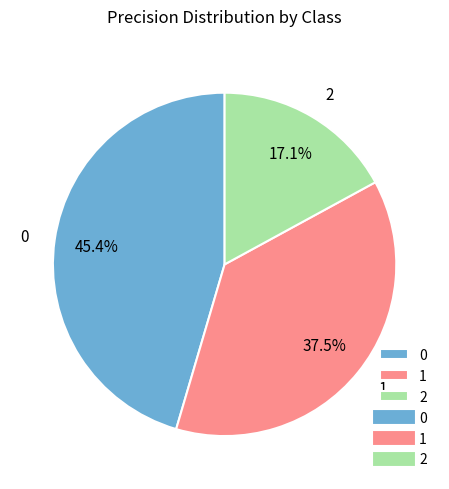

To the nearest percent, what is the combined percentage of 1 and 0?

83%